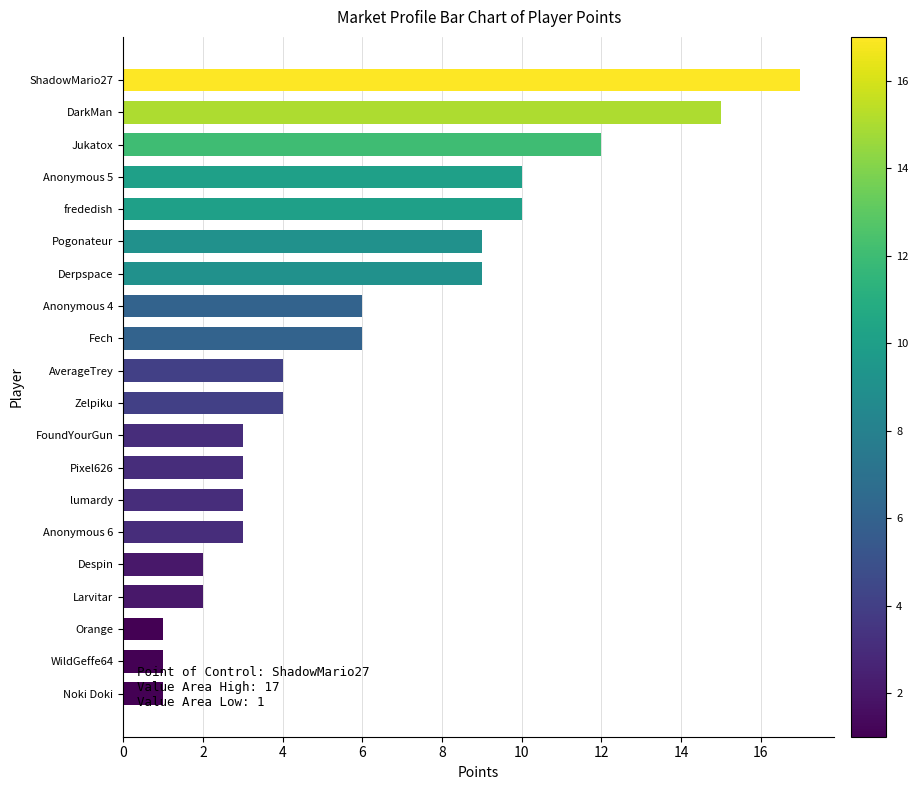

The chart shows a value of 1 at Despin. True or false?

False